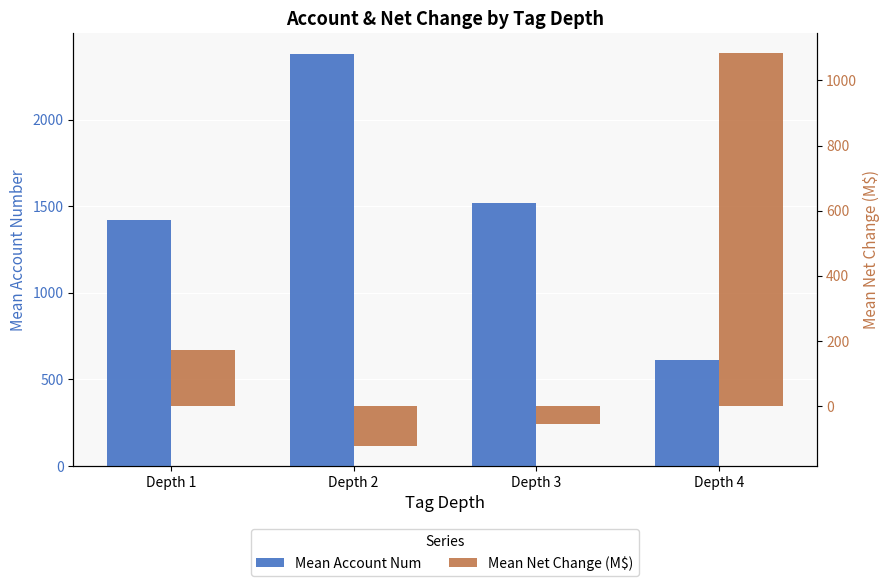

Is it true that Mean Account Num equals 200.9 at Depth 4?

False